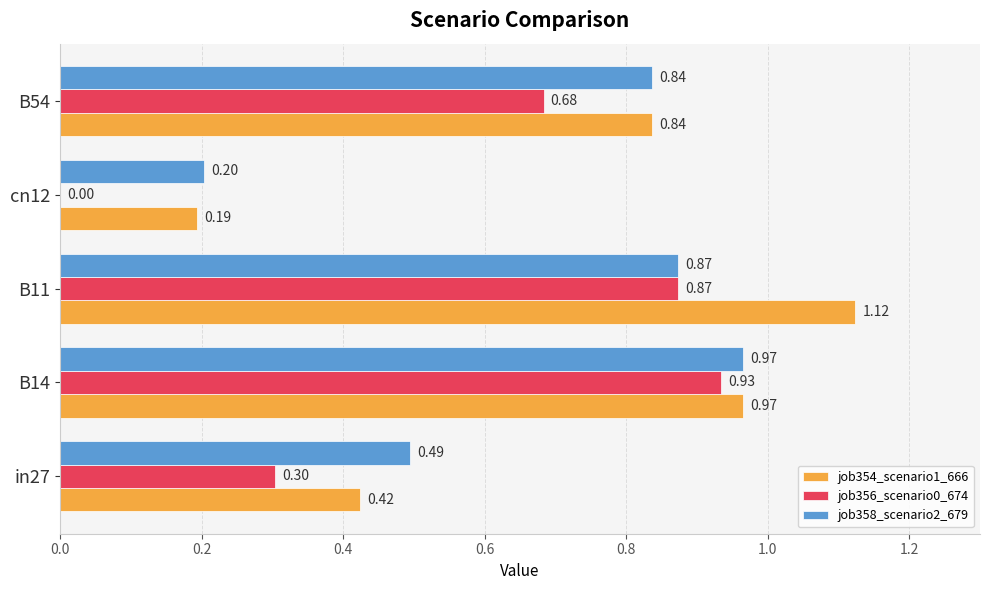

What is the sum of the job358_scenario2_679 values at in27 and B54?

1.3